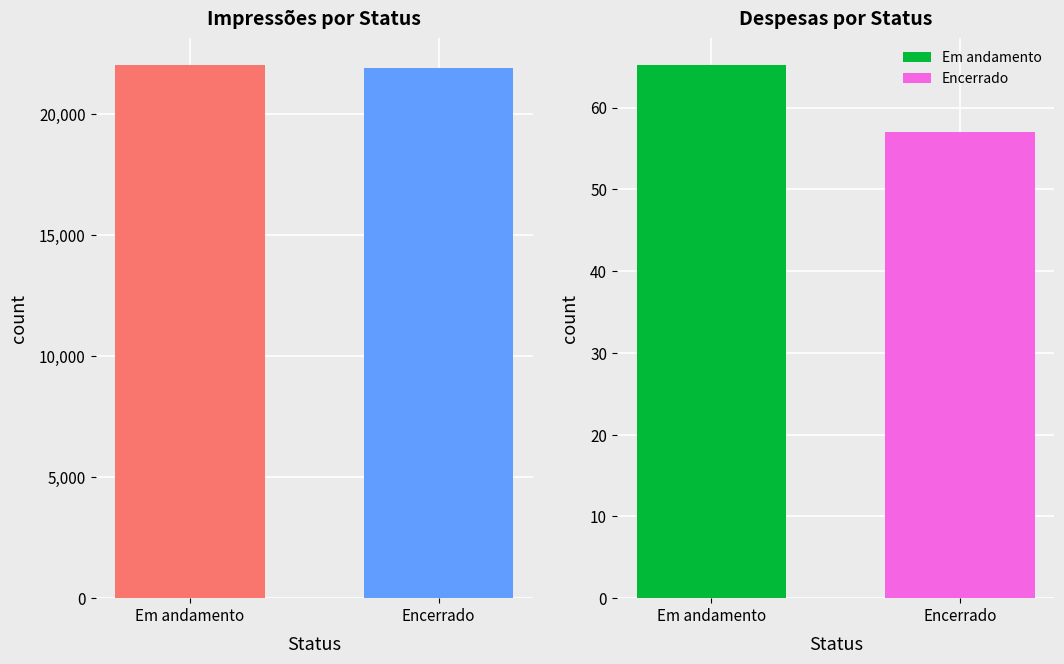

Rank the categories by value from lowest to highest.

Encerrado, Em andamento